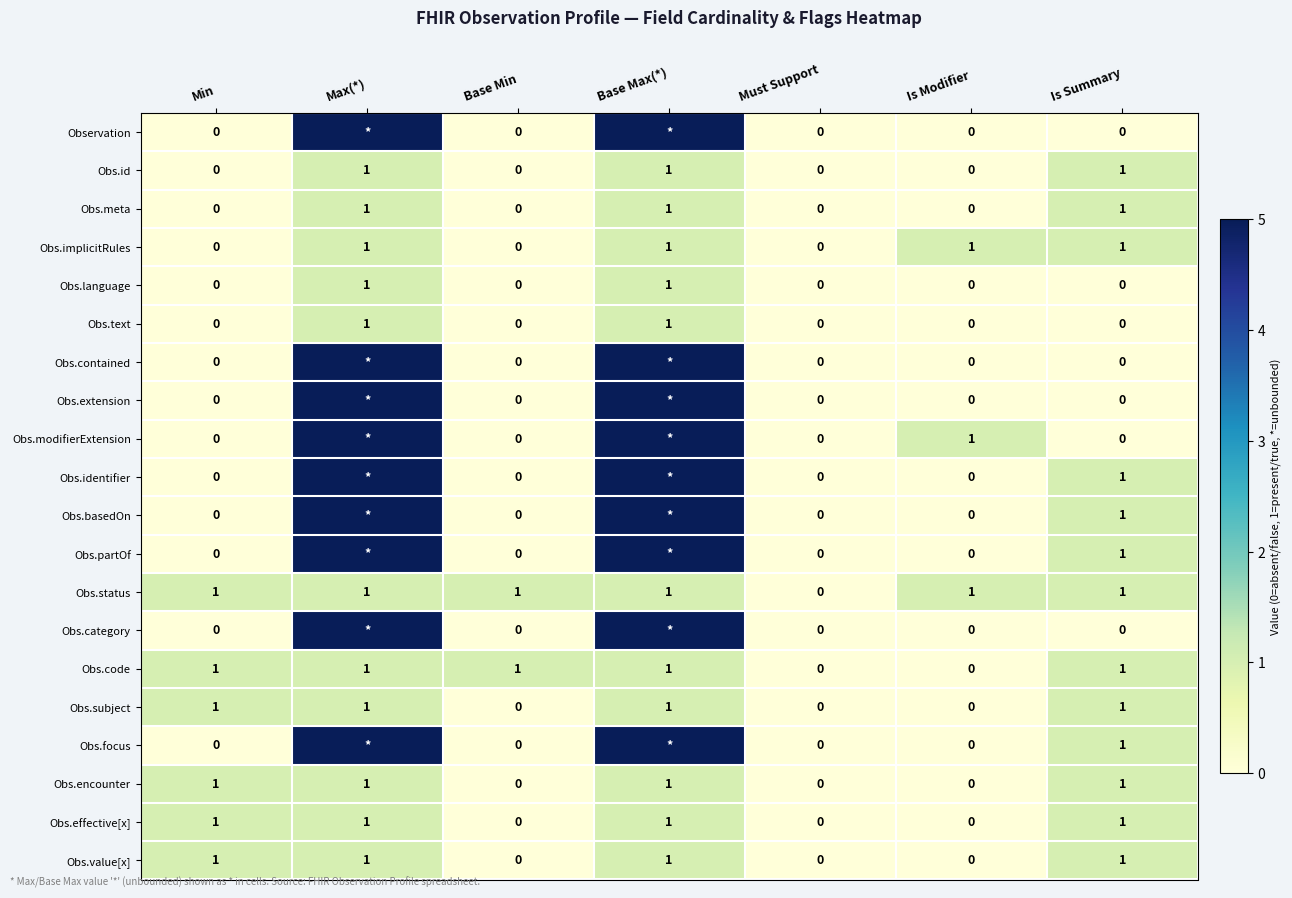

What is the maximum value for Obs.effective[x]?

1